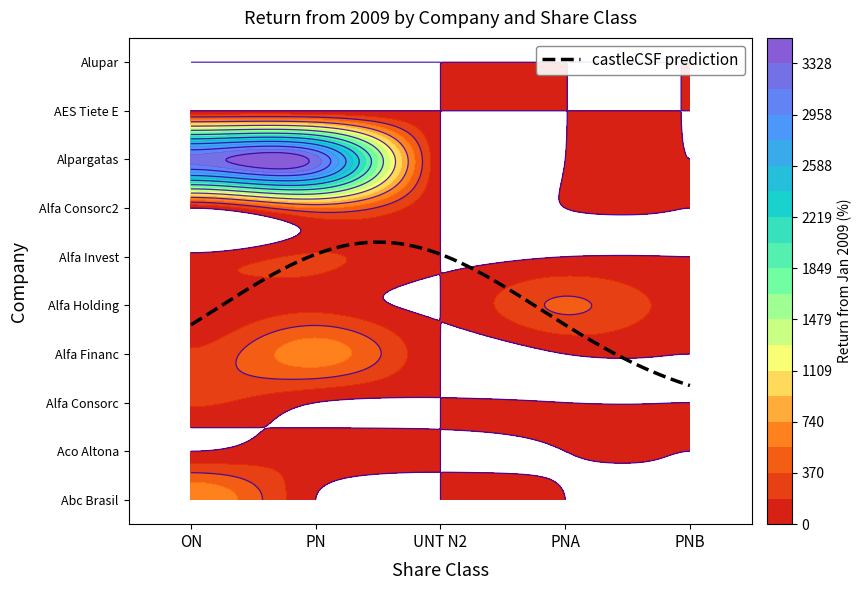

The UNT N2 series shows 0.0 at Alfa Consorc. True or false?

True